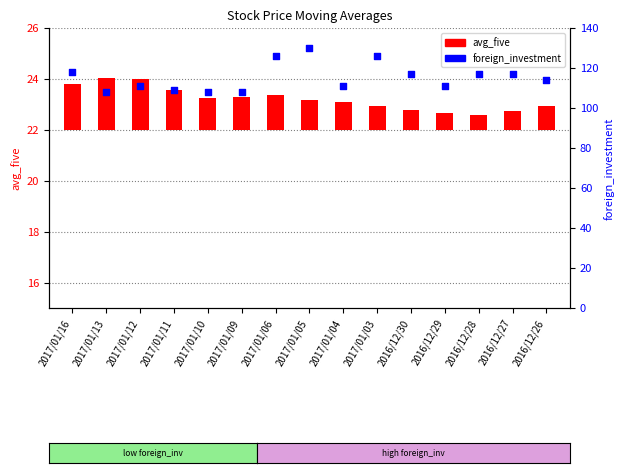

At how many categories does at least one series exceed 34?

15